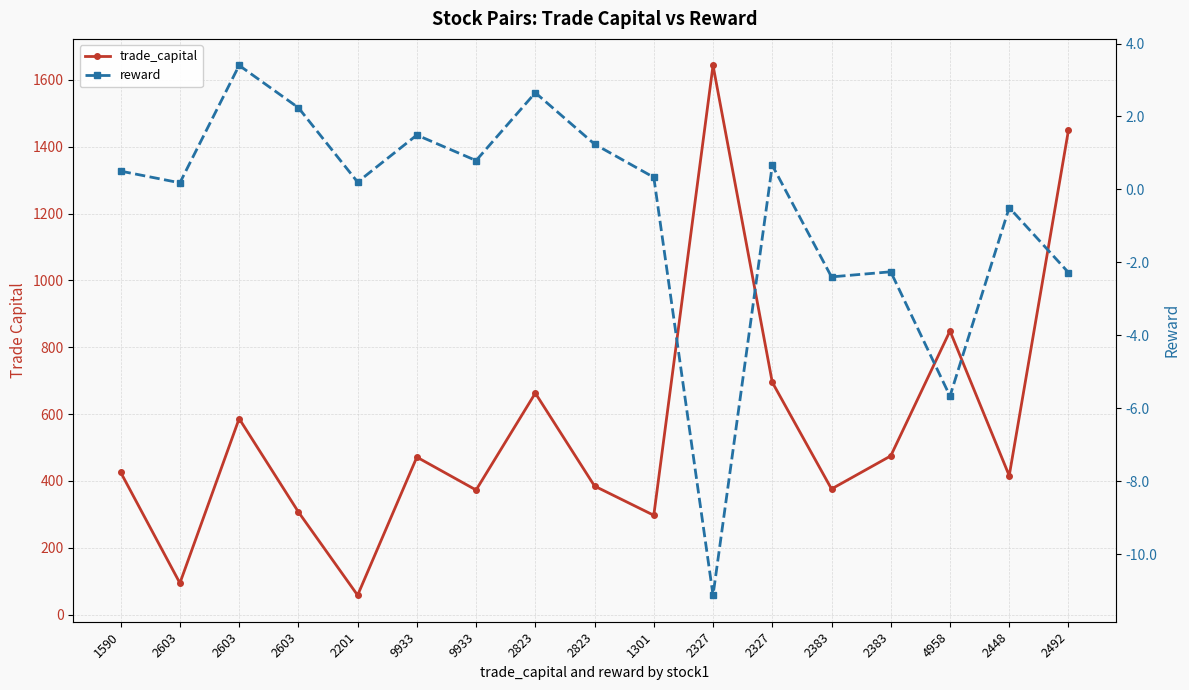

What is the minimum value for reward?

-11.1